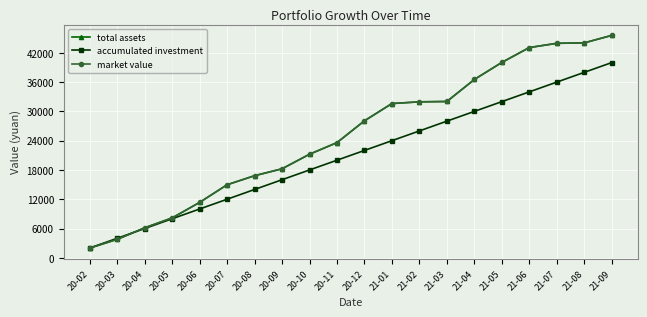

What is the value of the market value point at the 8th from the left?

18240.2